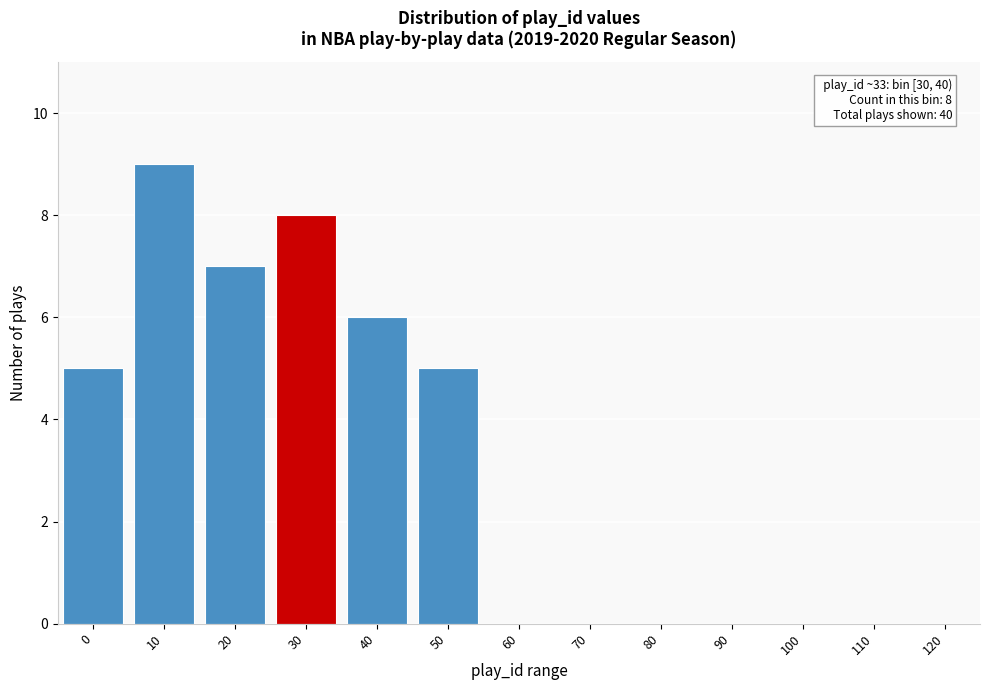

Reading left to right, what are all the values shown in this chart?

0=5	10=9	20=7	30=8	40=6	50=5	60=0	70=0	80=0	90=0	100=0	110=0	120=0